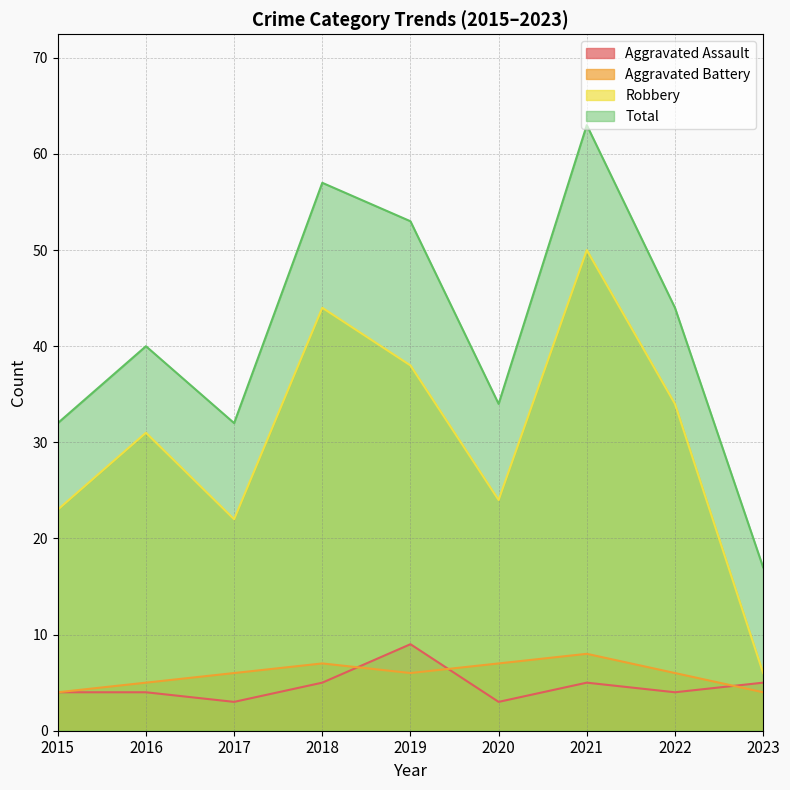

What is the difference between the maximum and minimum values in the Aggravated Battery series?

4